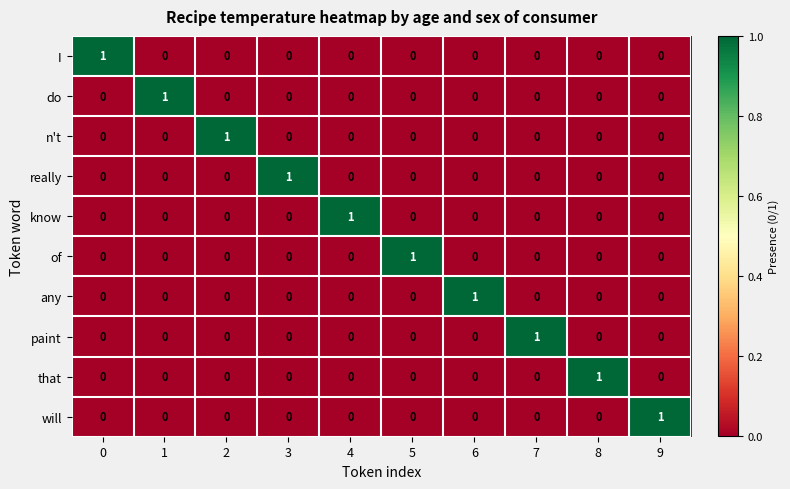

What is the maximum value shown in the chart?

1